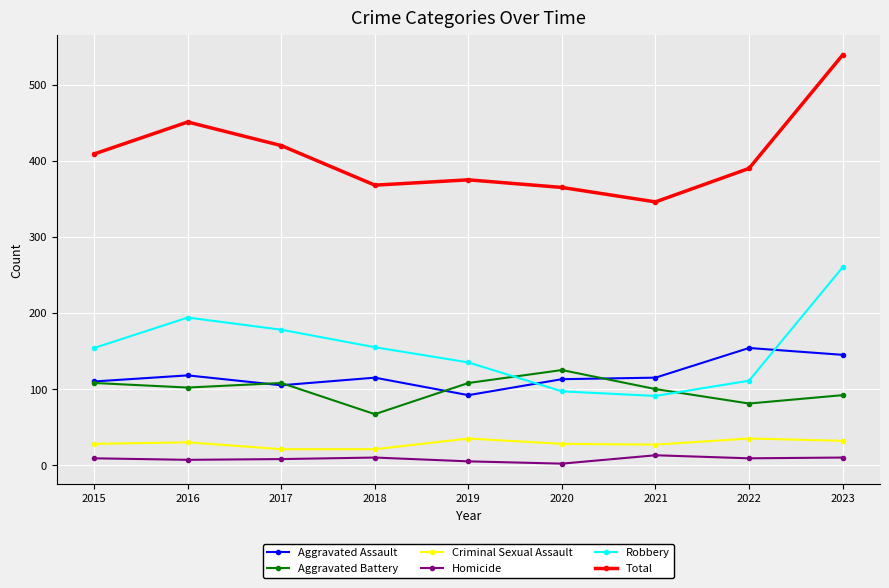

What is the value of the Total point at the 4th from the left?

368